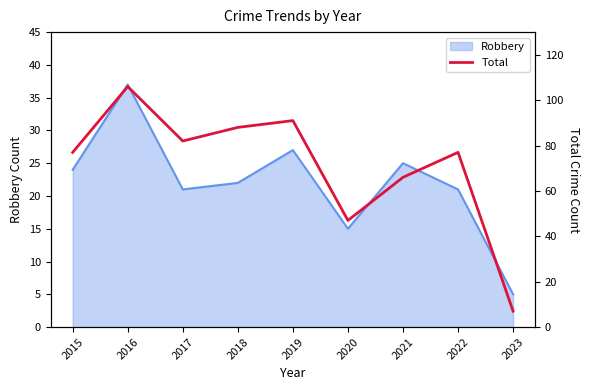

The value of Robbery at 2017 is 36. True or false?

False